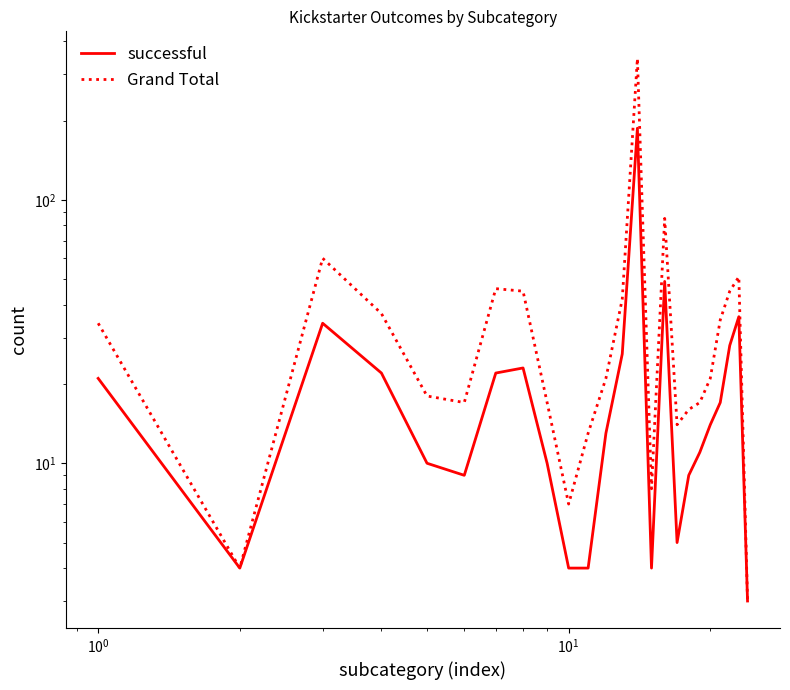

Does the chart have visible grid lines?

No